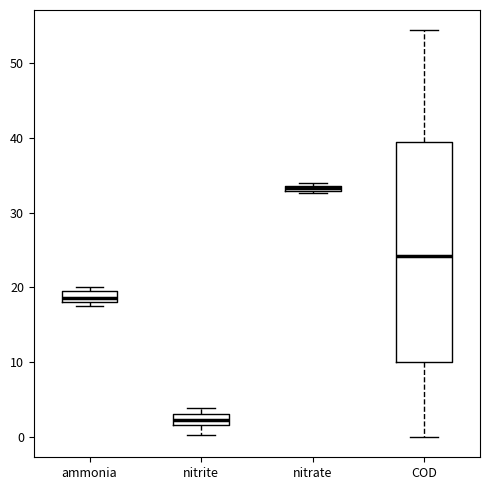

Where is the lower edge of the box for ammonia on the y-axis? The values are not printed on the chart, so give them approximately, as read against the axis.

18